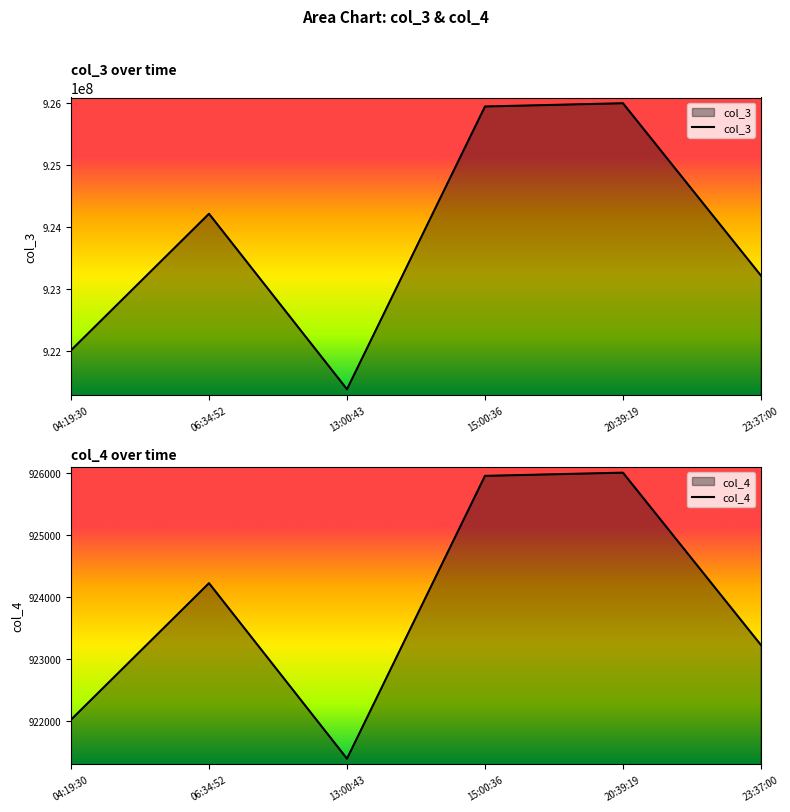

Rank the categories by col_4 value from lowest to highest.

13:00:43, 04:19:30, 23:37:00, 06:34:52, 15:00:36, 20:39:19